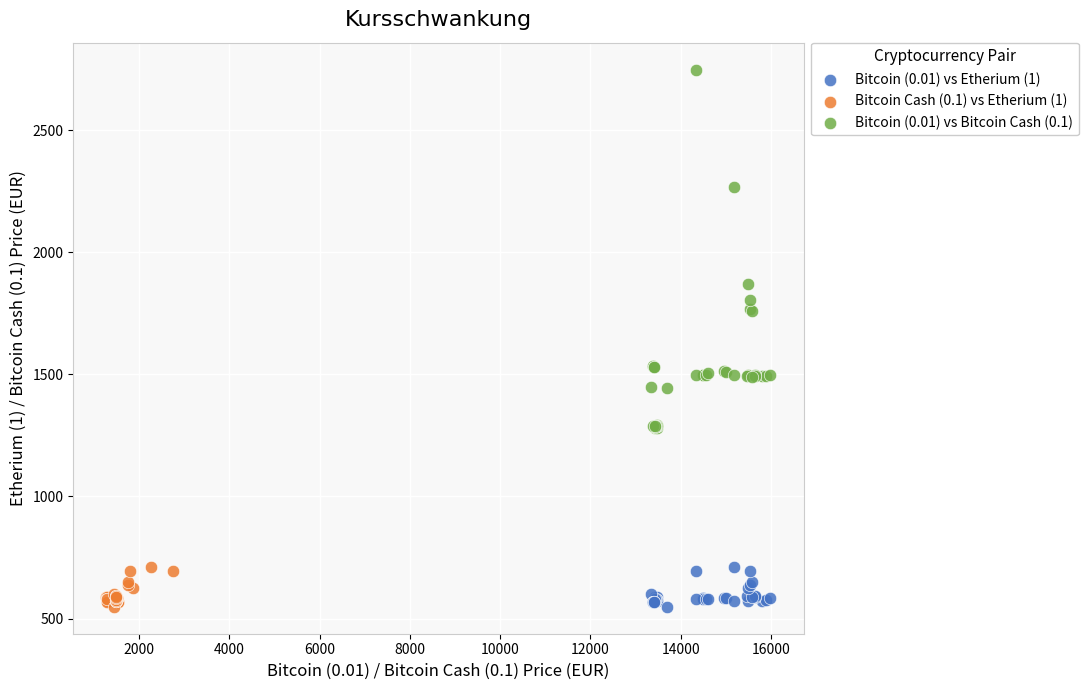

Which series contains the highest Y value?

Bitcoin (0.01) vs Bitcoin Cash (0.1)